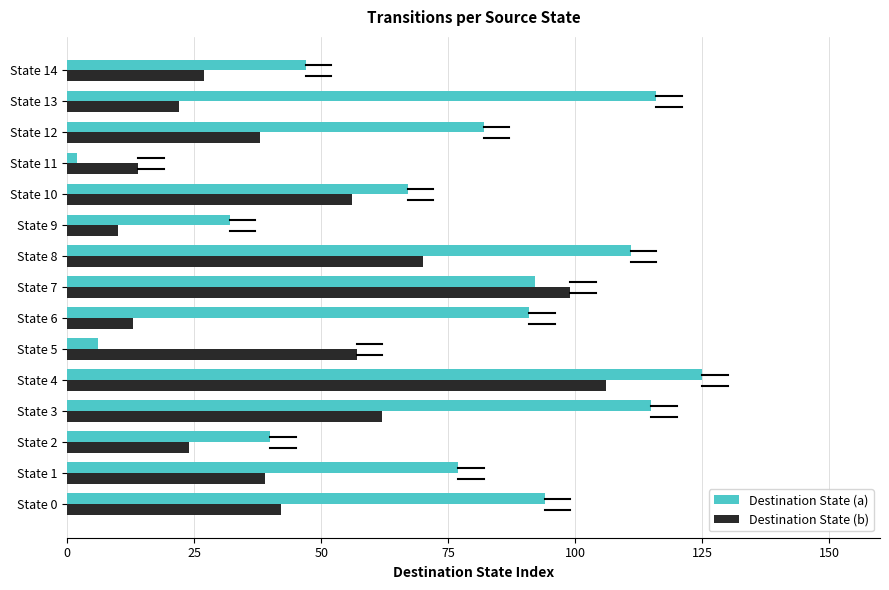

Which series has the widest spread of values?

Destination State (a)